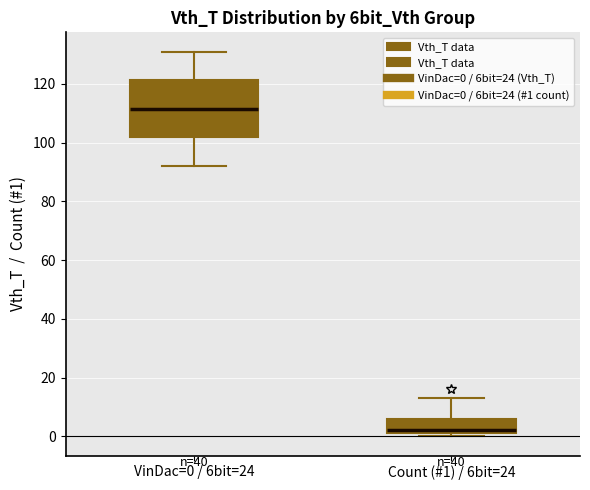

Where is the upper edge of the box for Count (#1) / 6bit=24 on the y-axis? The values are not printed on the chart, so give them approximately, as read against the axis.

6